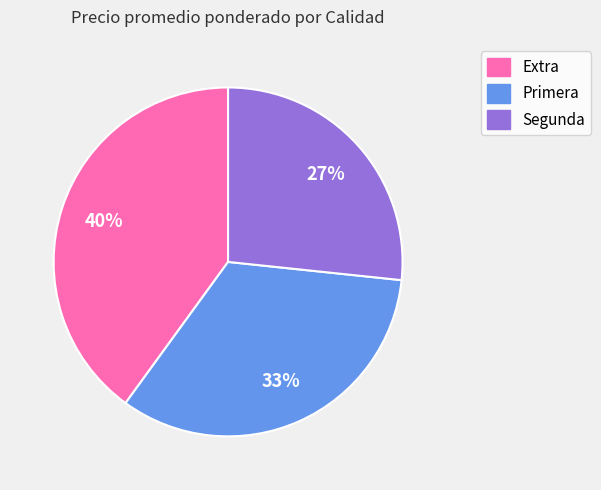

How many segments does this pie chart have?

3